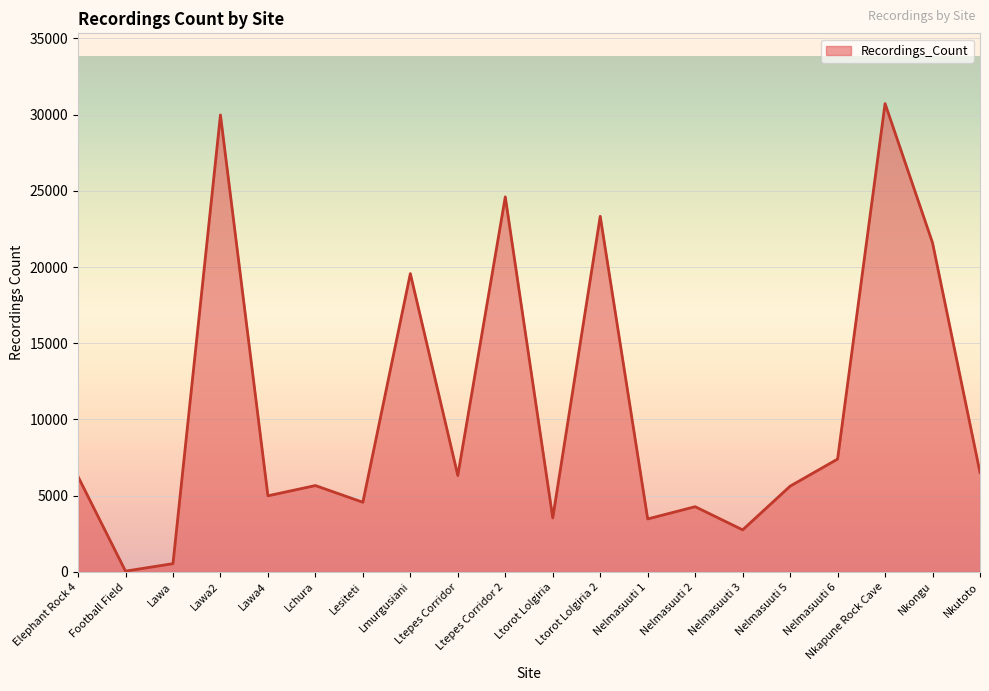

What is the smallest value displayed?

52